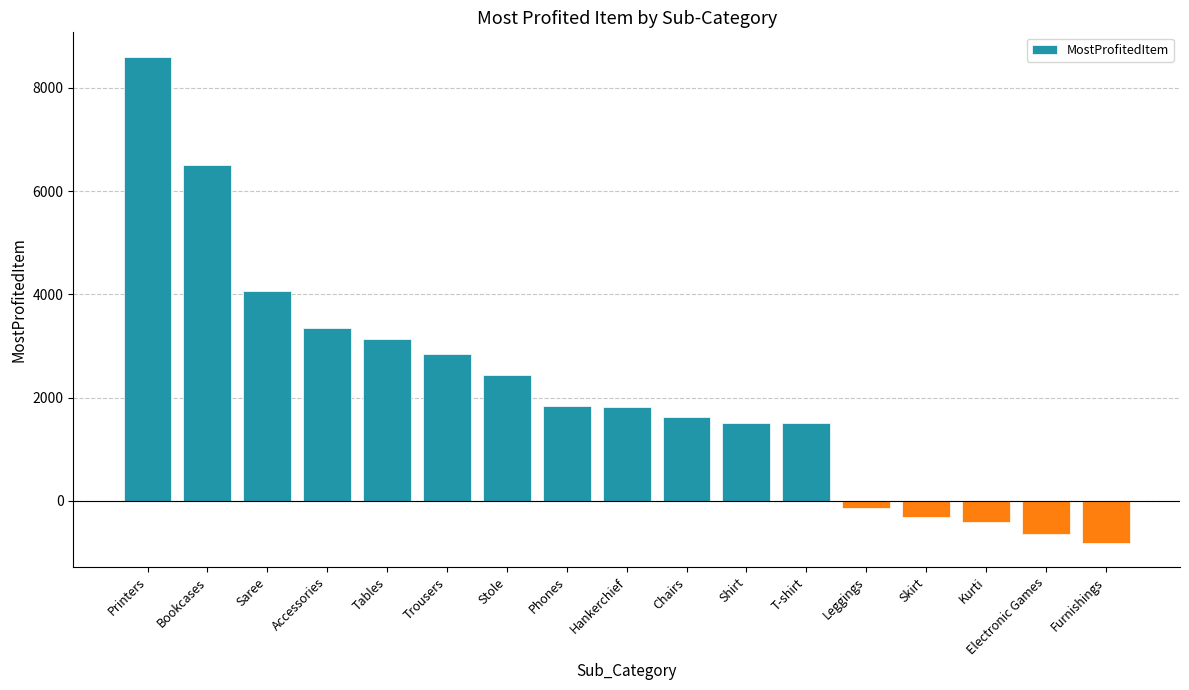

What is the difference between the maximum and minimum values?

9412